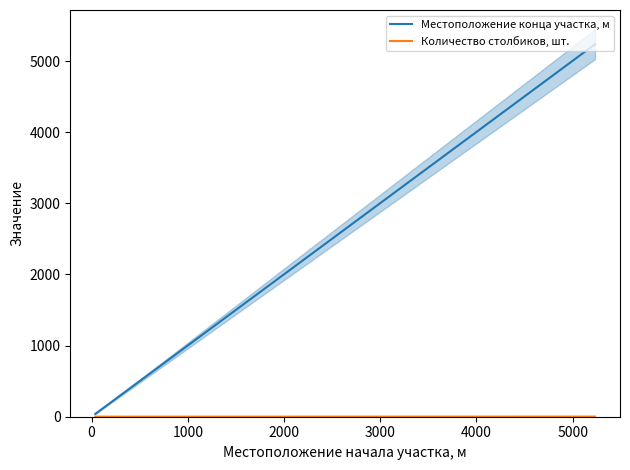

Rank the series by their maximum value, from lowest to highest.

Количество столбиков, шт., Местоположение конца участка, м